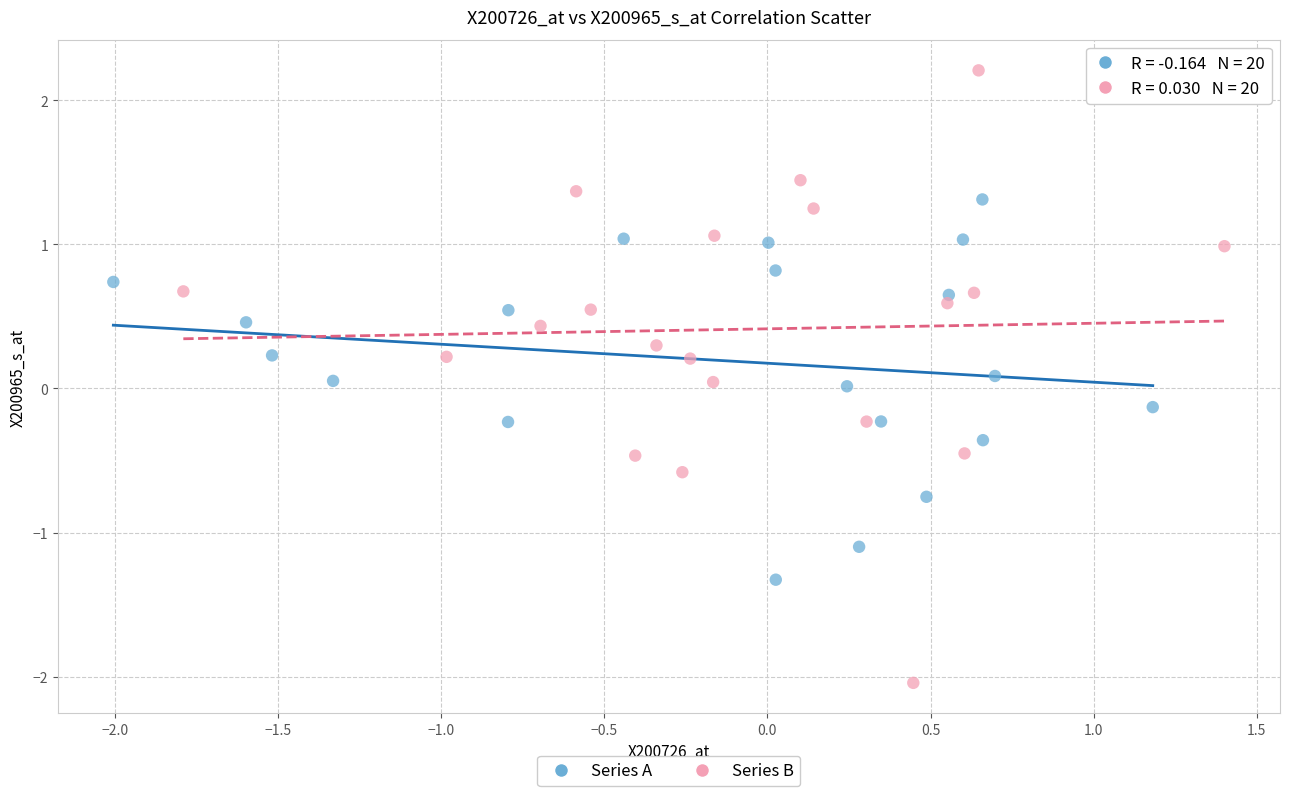

Which series contains the highest Y value?

Series B